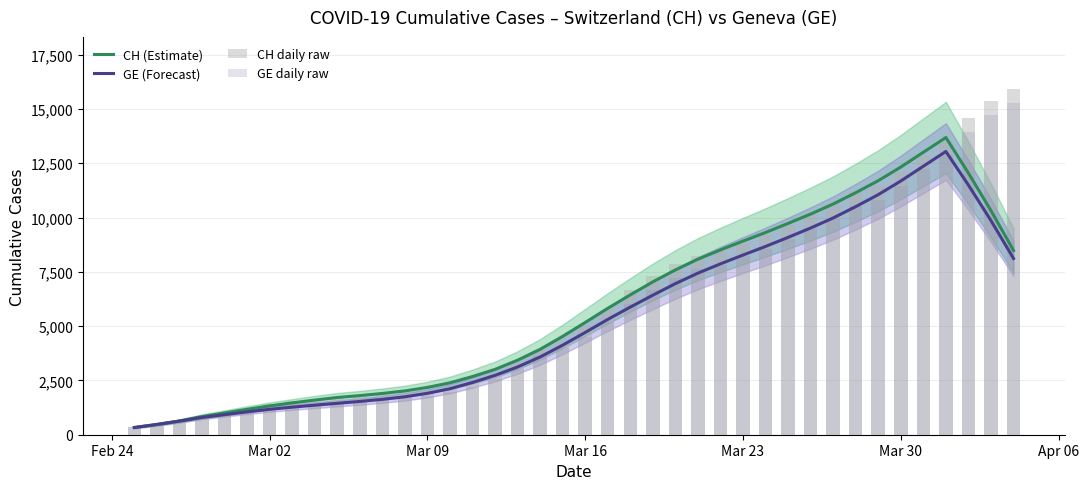

How many distinct data groups are displayed?

4